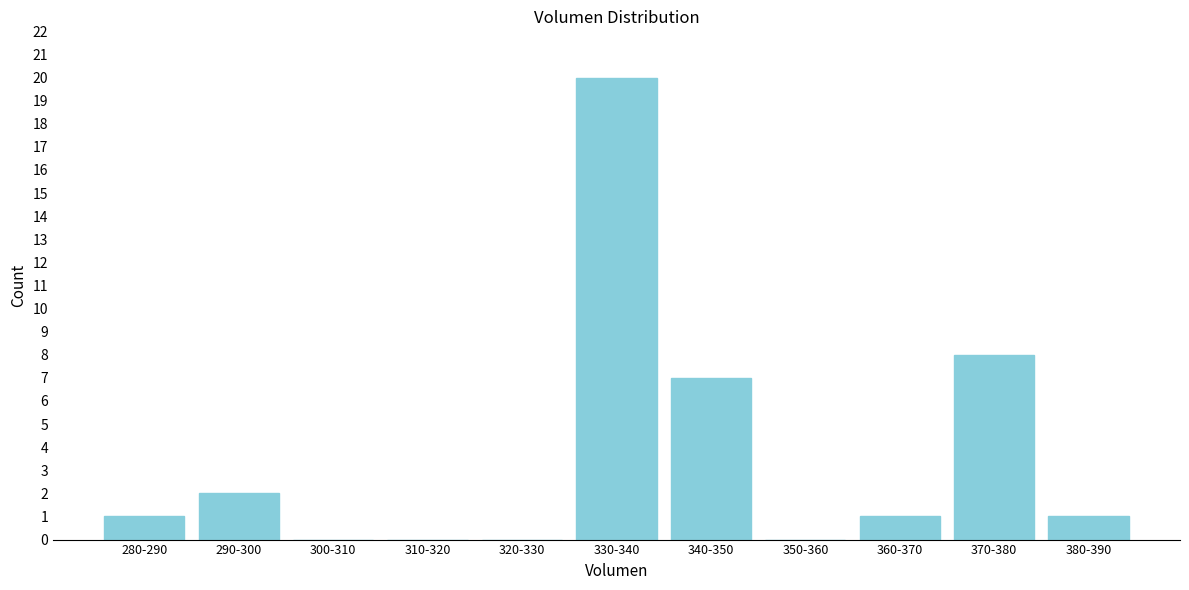

Reading left to right, what are all the values shown in this chart?

280-290=1	290-300=2	300-310=0	310-320=0	320-330=0	330-340=20	340-350=7	350-360=0	360-370=1	370-380=8	380-390=1